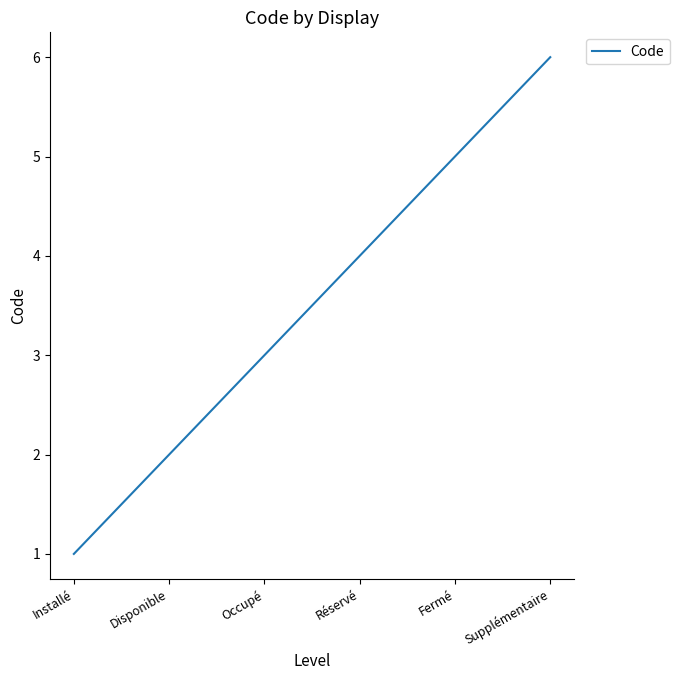

How many series are shown in this chart?

1